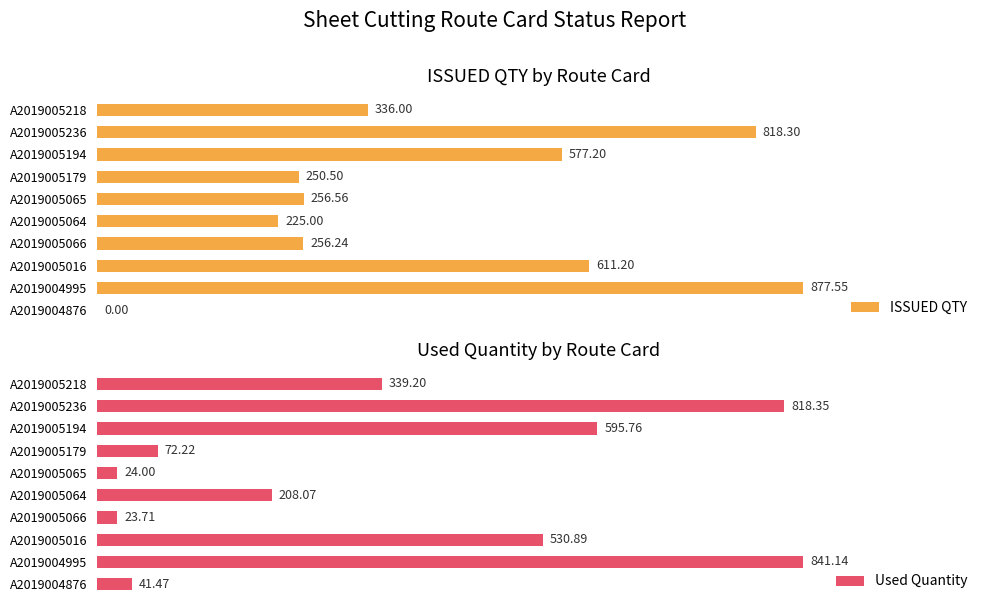

Which series has the largest range (max minus min)?

ISSUED QTY